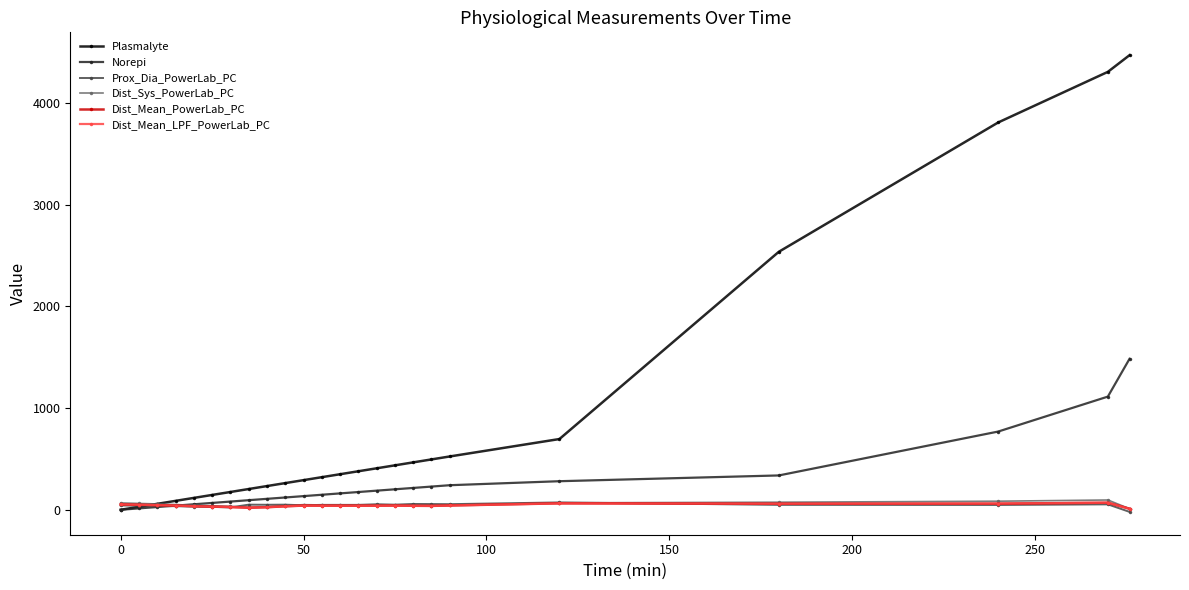

True or false: Dist_Mean_LPF_PowerLab_PC has more than 1 interior local peaks.

True